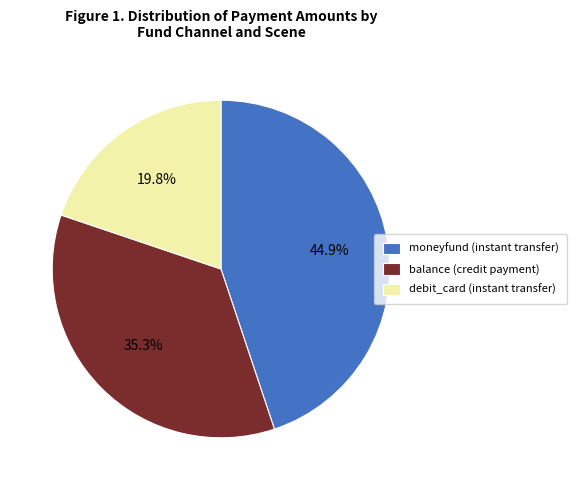

How much of the chart is everything except balance (credit payment)?

64.7%